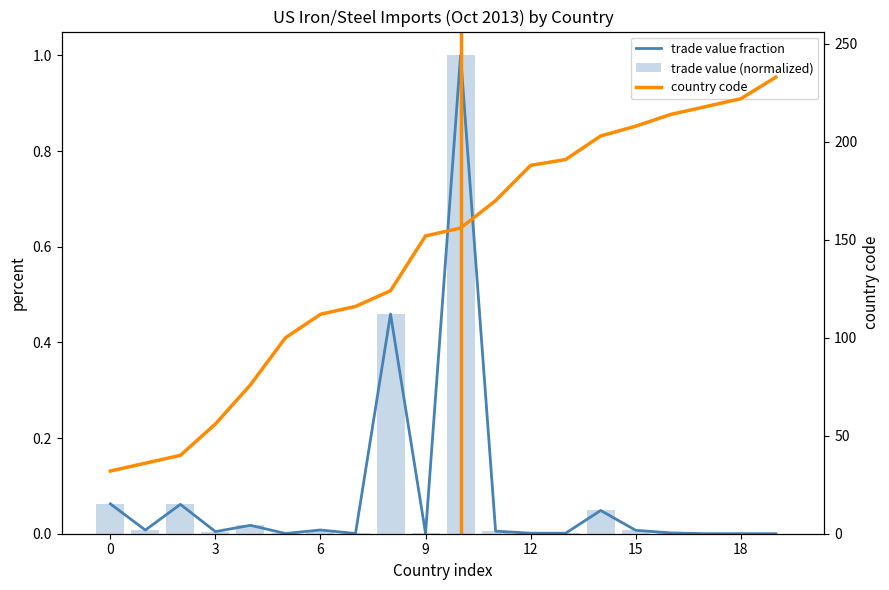

At 15, list the series in order from largest to smallest.

country code, trade value fraction, trade value (normalized)